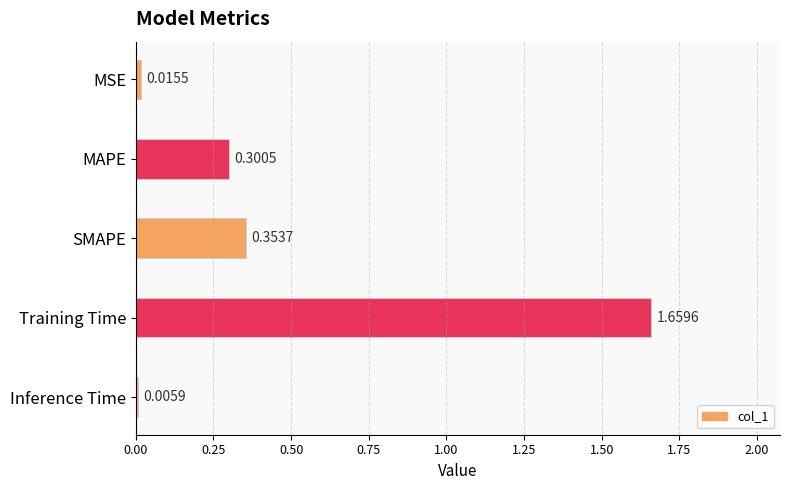

Which label corresponds to the largest value in the chart?

Training Time